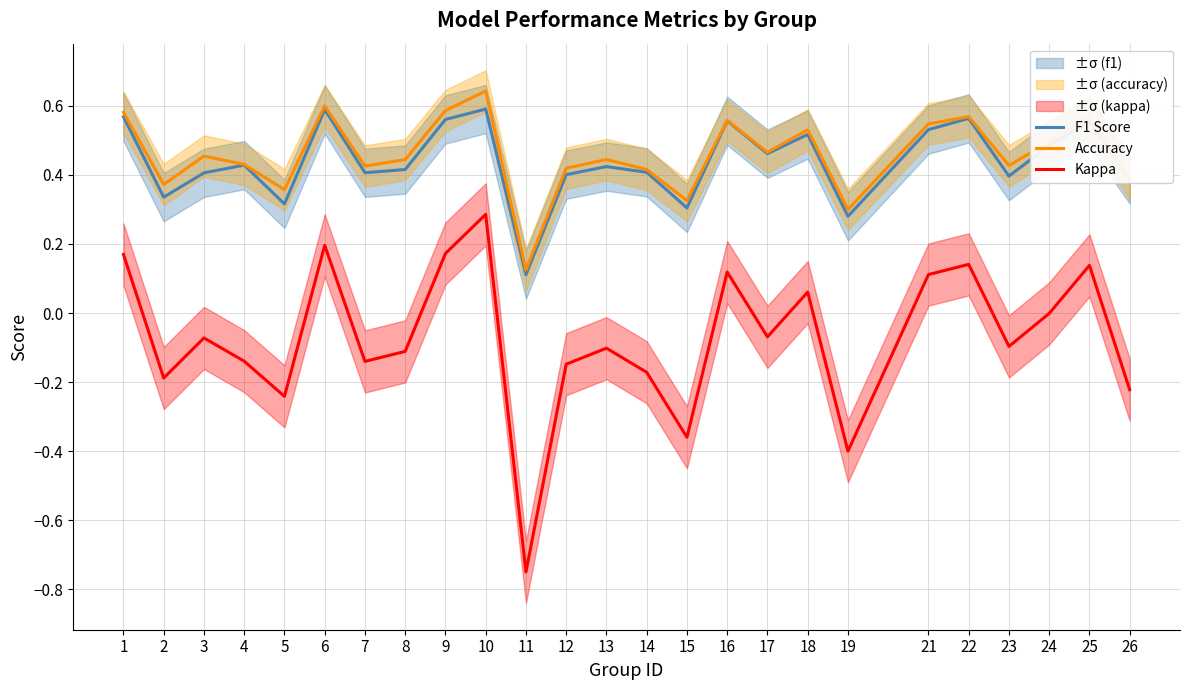

What is the difference between the maximum and minimum values in the Accuracy series?

0.5